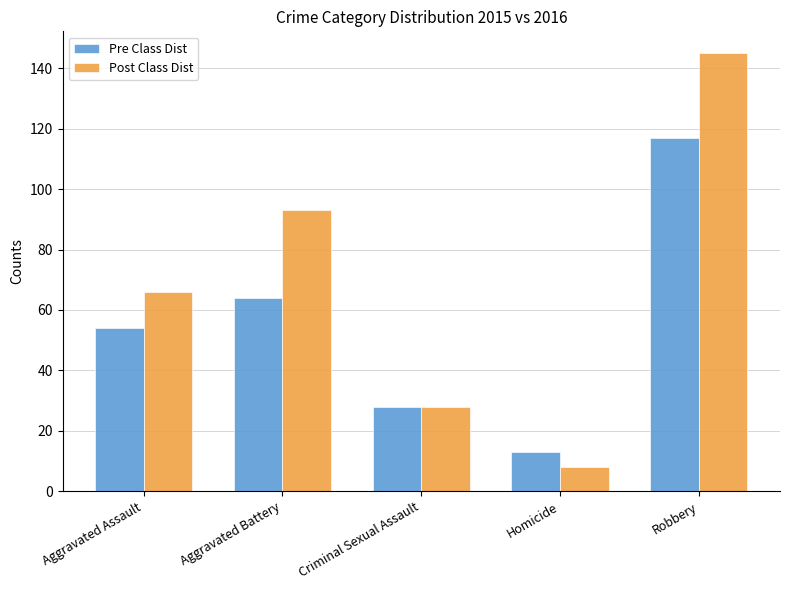

Is it true that Post Class Dist equals 222 at Robbery?

False